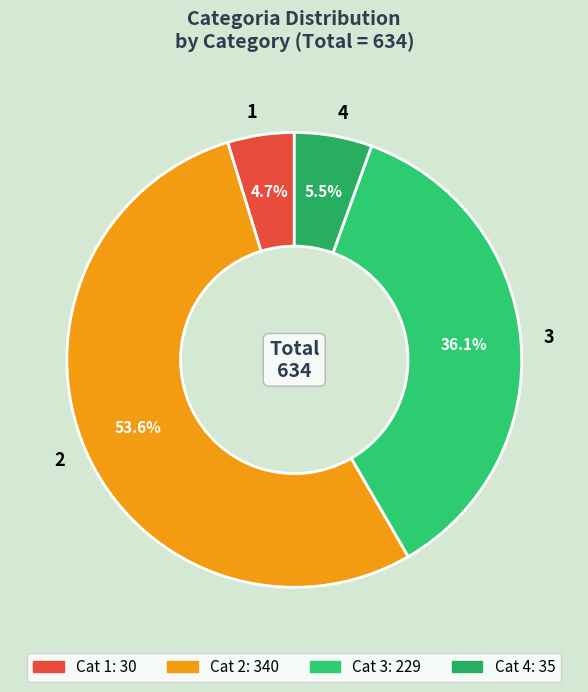

What percentage is NOT represented by 1?

95.3%